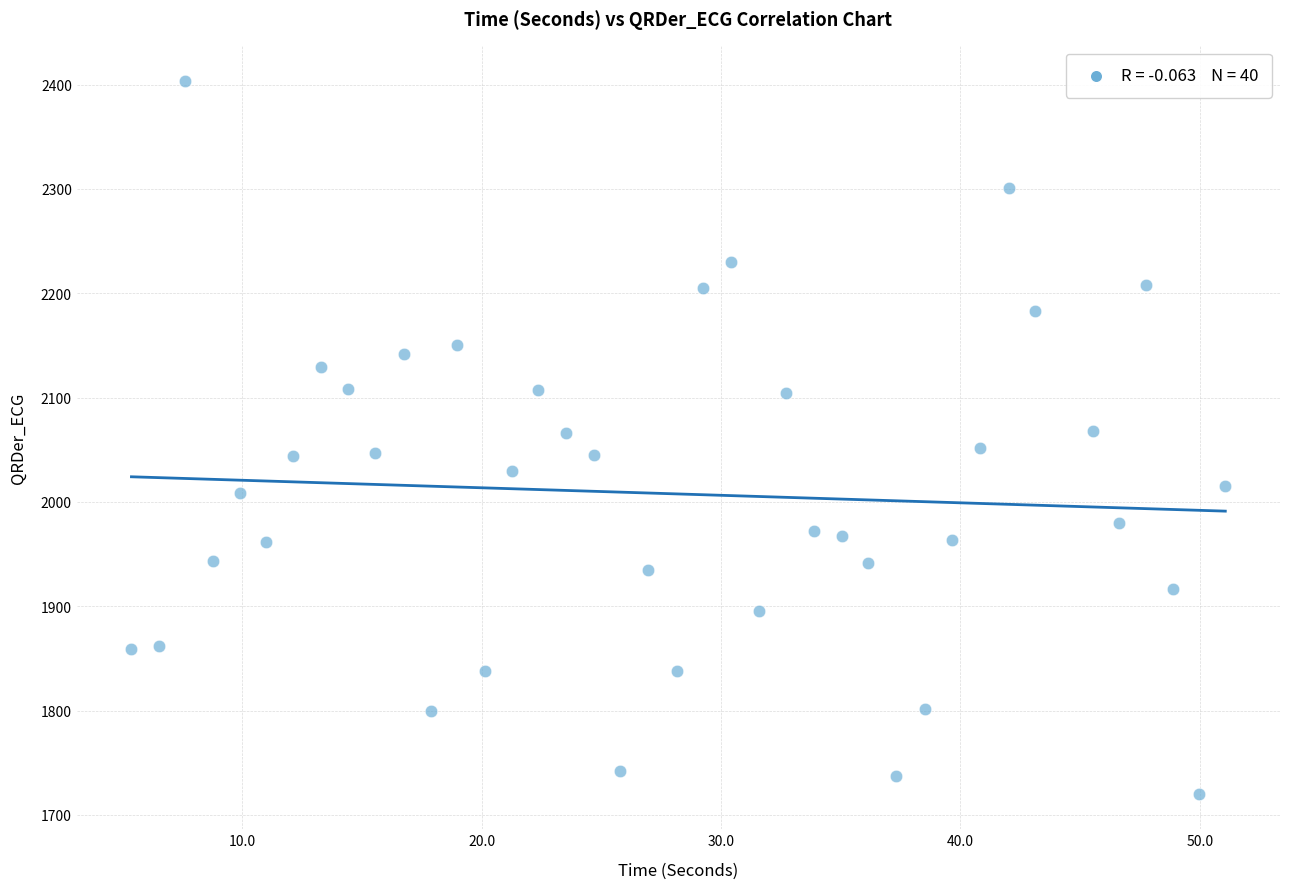

What is the range of Y values (max minus min)?

682.7